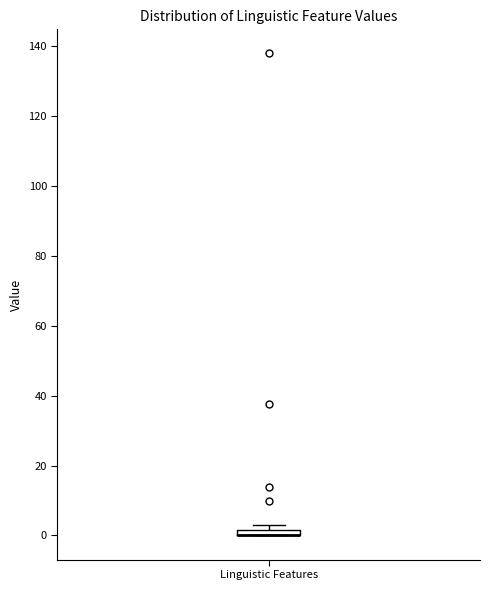

Where is the lower edge of the box for Linguistic Features on the y-axis? The values are not printed on the chart, so give them approximately, as read against the axis.

0